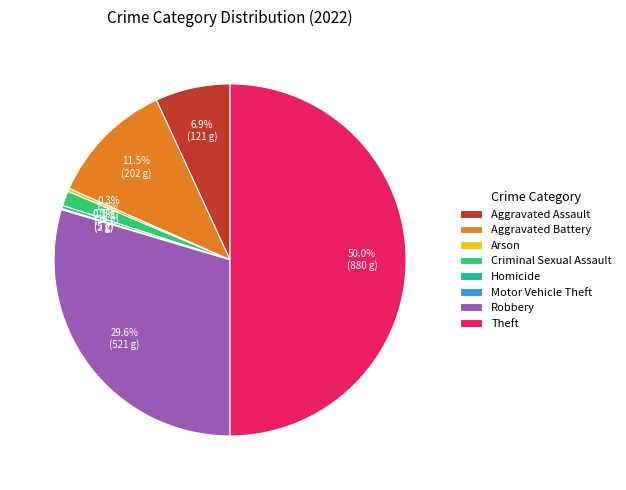

Is it true that Criminal Sexual Assault is 11% of the pie?

False